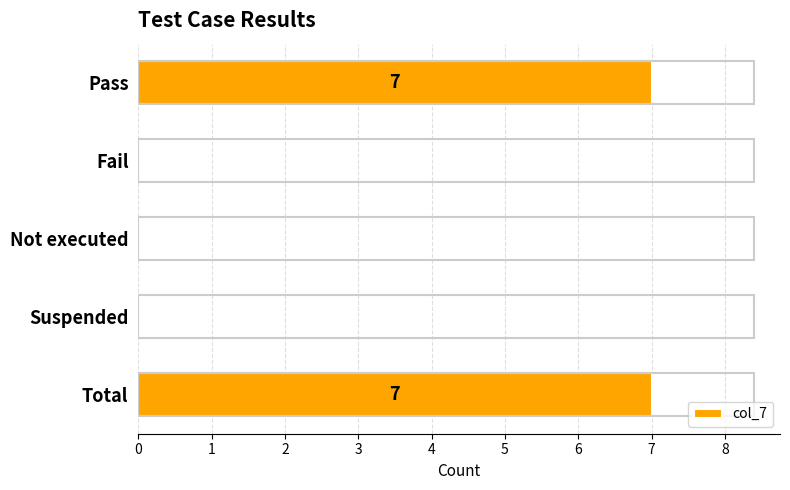

The chart shows a value of 0 at Fail. True or false?

True